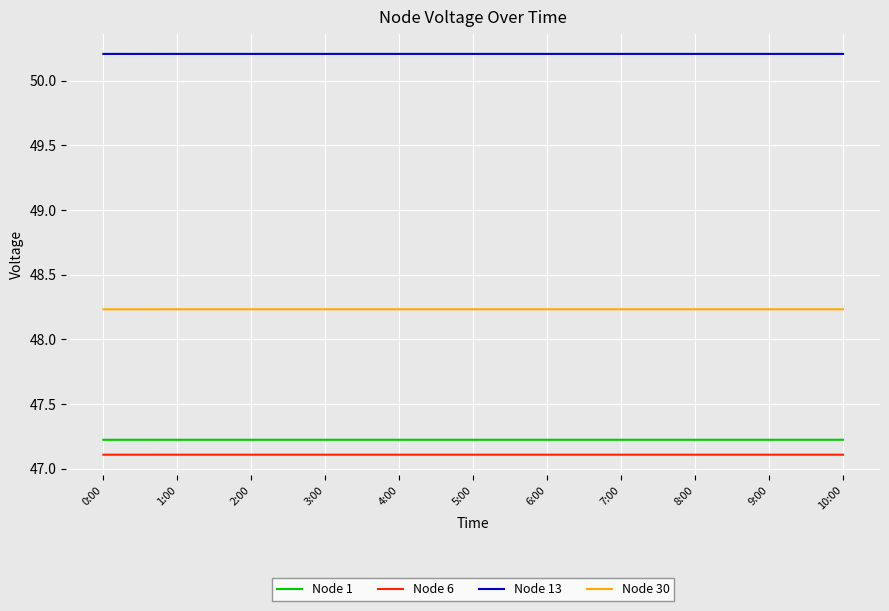

True or false: Node 13 has a value of 50.2 at 8:00.

True